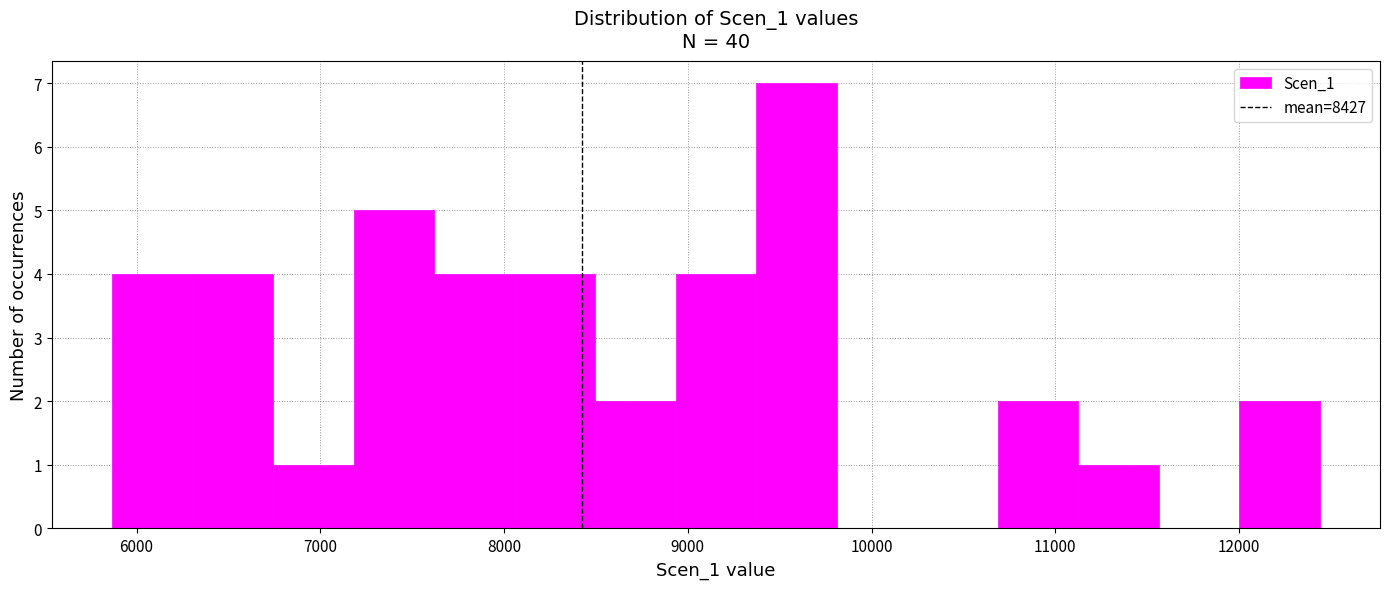

Reading left to right, transcribe this chart: for each bar, give the range it covers on the x-axis and its height. Neither the bar edges nor the heights are printed on the chart, so give them approximately, as read against the axes.

5900 to 6300: 4
6300 to 6700: 4
6700 to 7200: 1
7200 to 7600: 5
7600 to 8100: 4
8100 to 8500: 4
8500 to 8900: 2
8900 to 9400: 4
9400 to 9800: 7
9800 to 10200: 0
10200 to 10700: 0
10700 to 11100: 2
11100 to 11600: 1
11600 to 12000: 0
12000 to 12400: 2